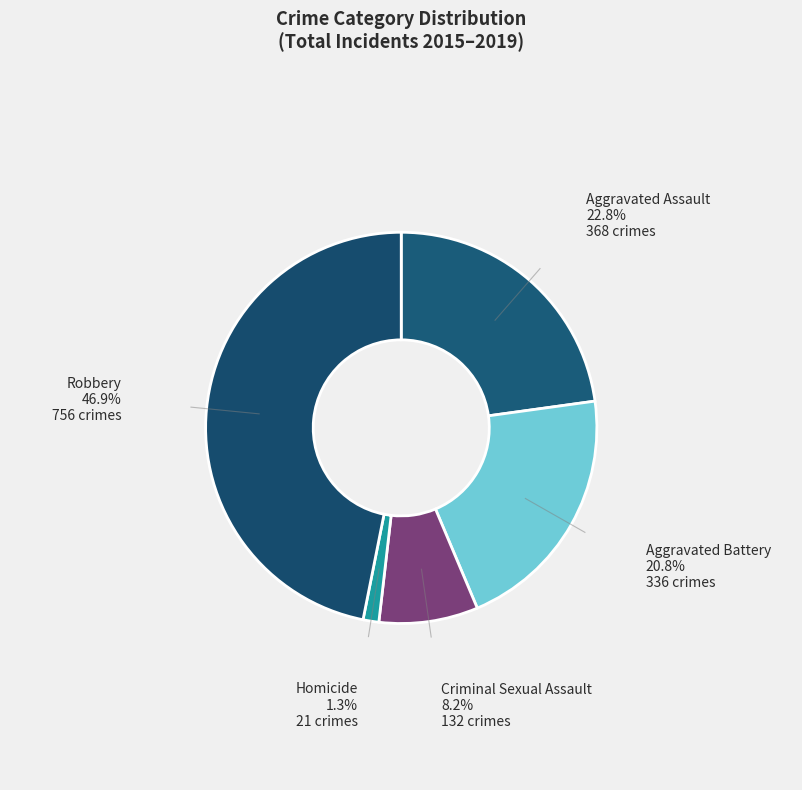

What is the largest slice in the pie chart?

Robbery